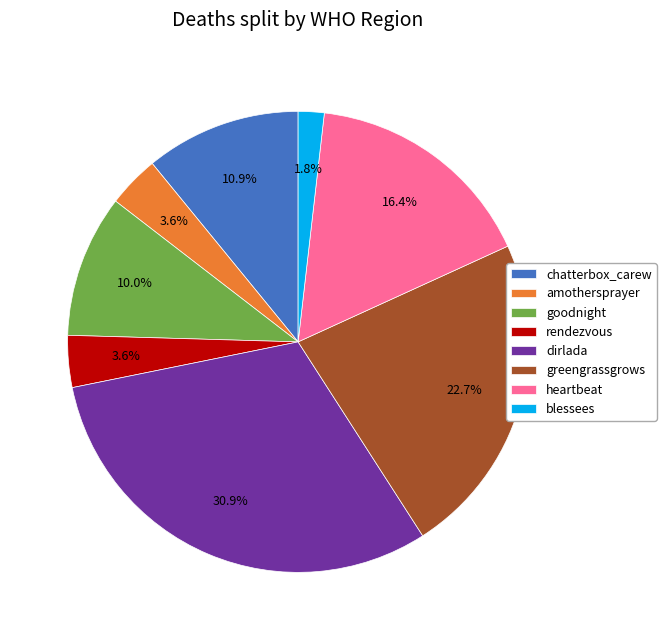

To the nearest percent, what is the difference between the dirlada and heartbeat slice percentages?

15%